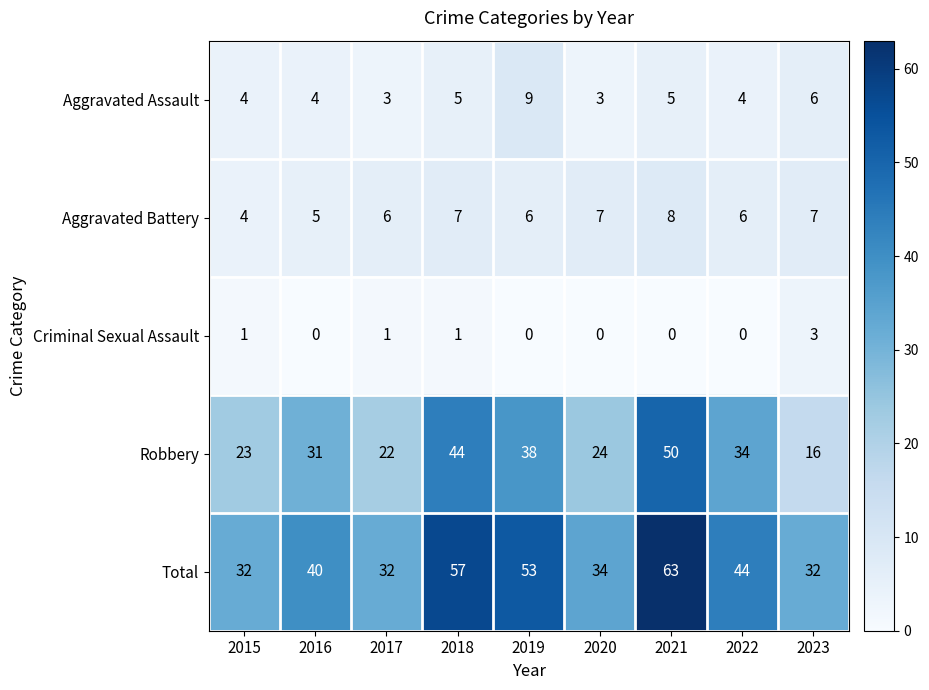

At which category is the sum across all series the highest?

2021